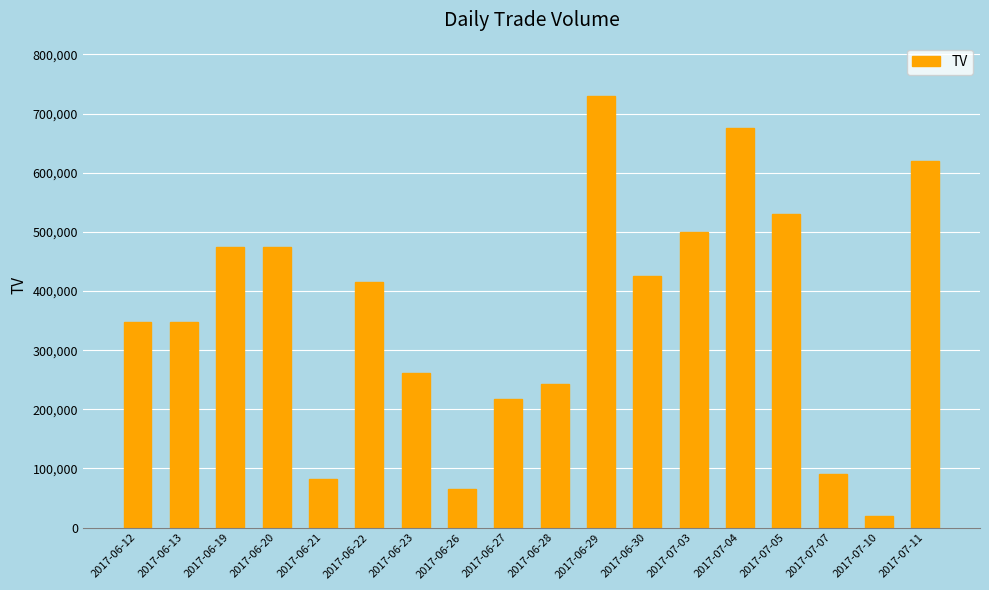

What value does the data have at 2017-06-27?

217000